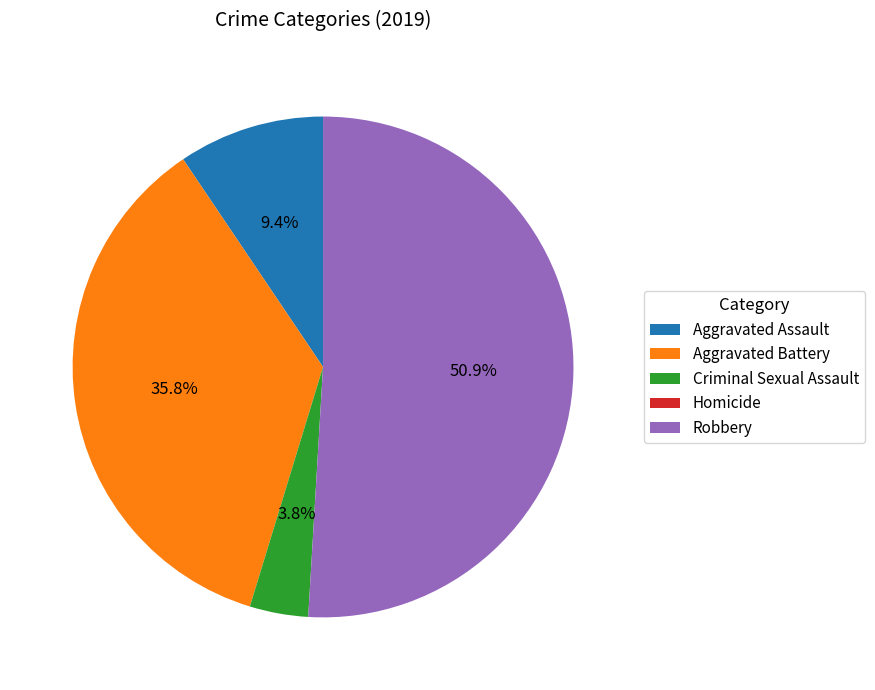

What is the largest slice in the pie chart?

Robbery